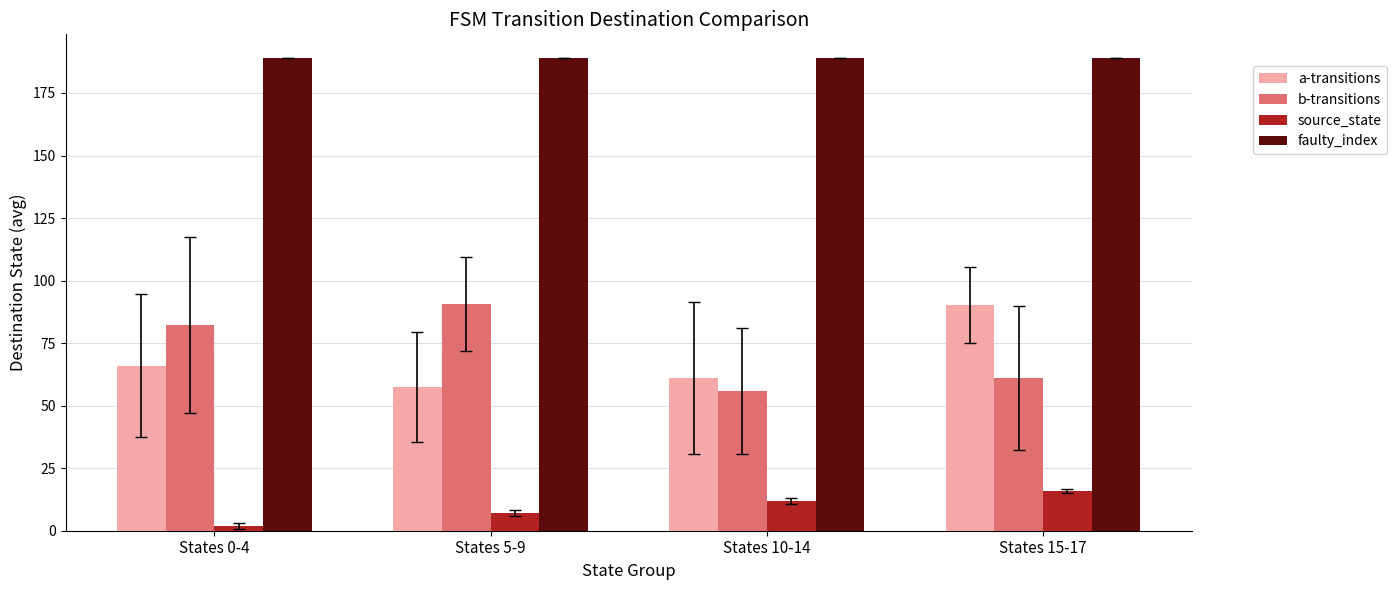

What is the label of the 1st bar from the left?

States 0-4